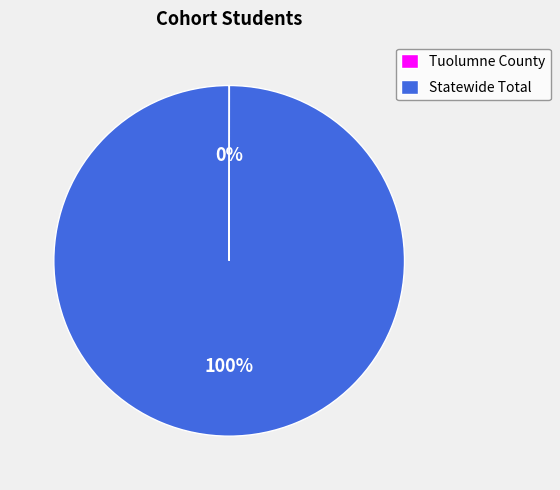

Which slice represents more than half of the pie?

Statewide Total